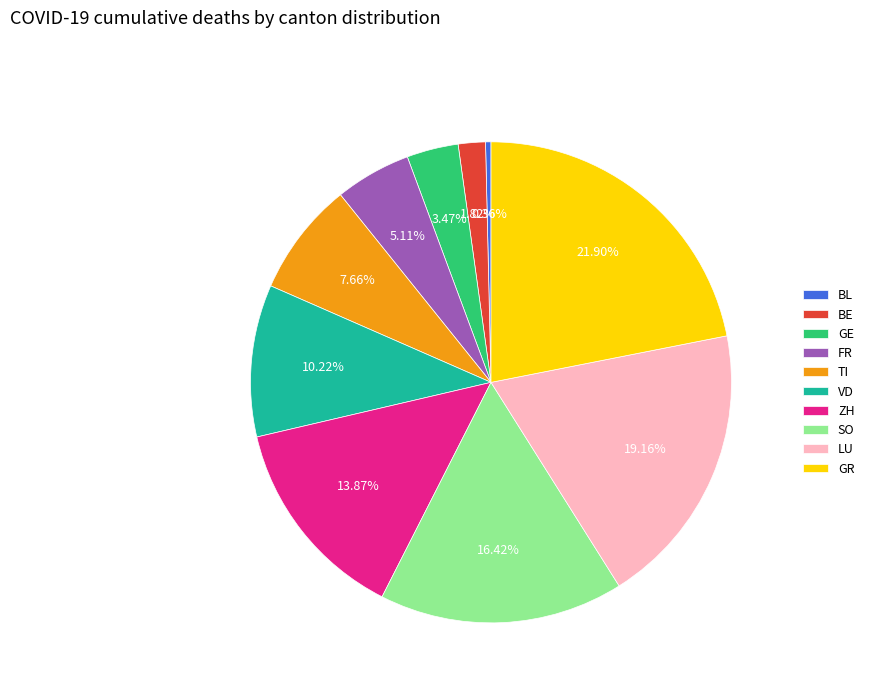

Rank the categories by value from highest to lowest.

GR, LU, SO, ZH, VD, TI, FR, GE, BE, BL